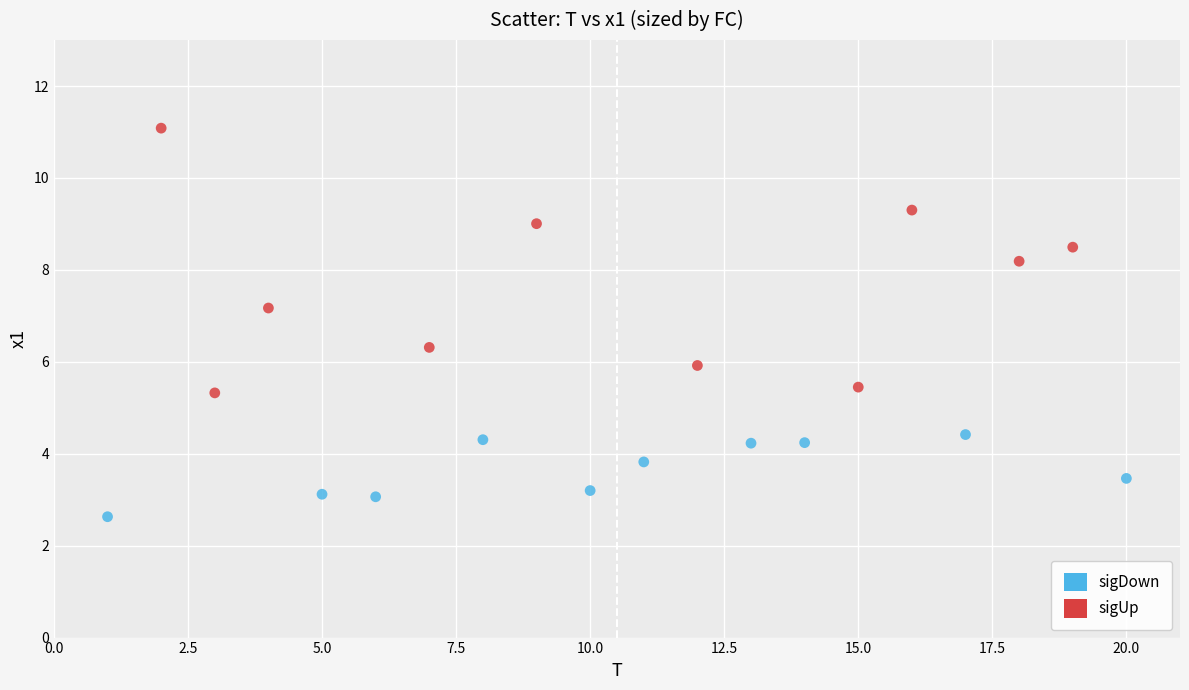

Which series has the largest Y range (max minus min)?

sigUp